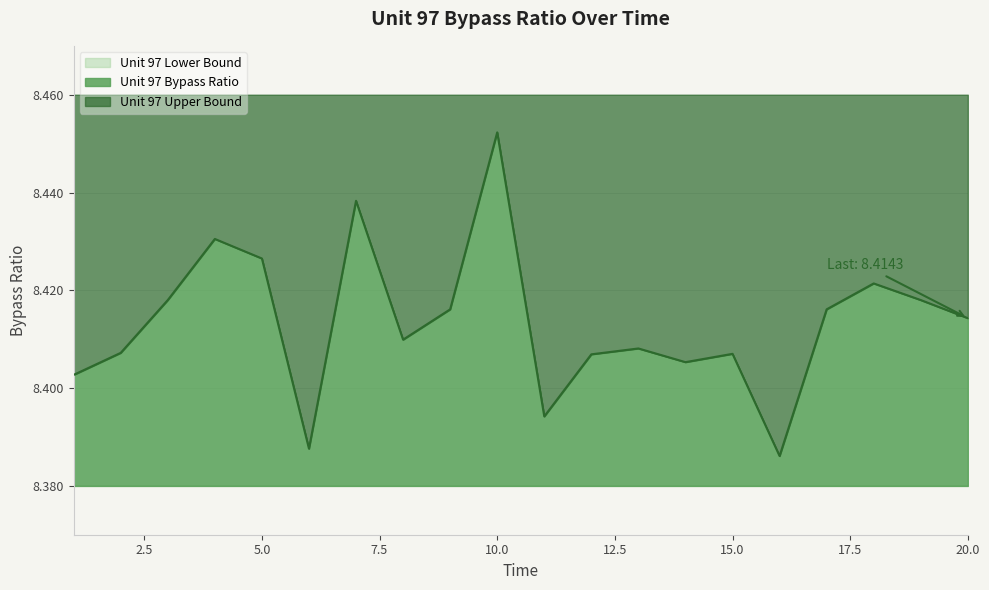

What value does the Unit 97 Bypass Ratio series have at 2?

8.4